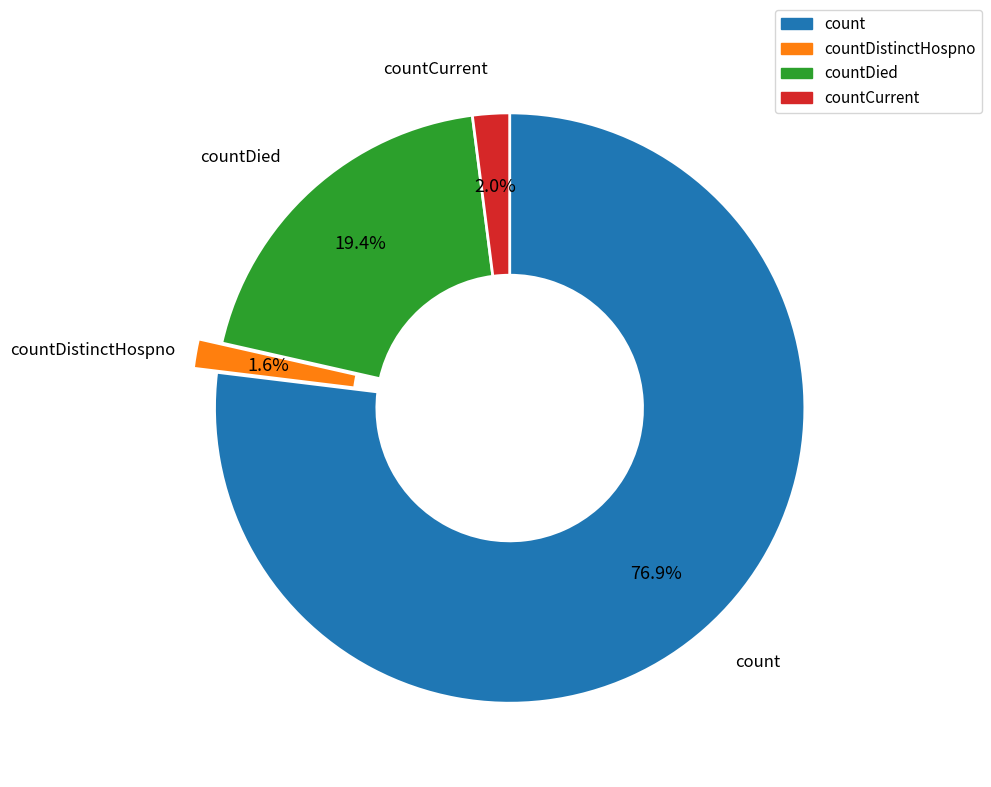

Is there a majority slice in this chart?

Yes